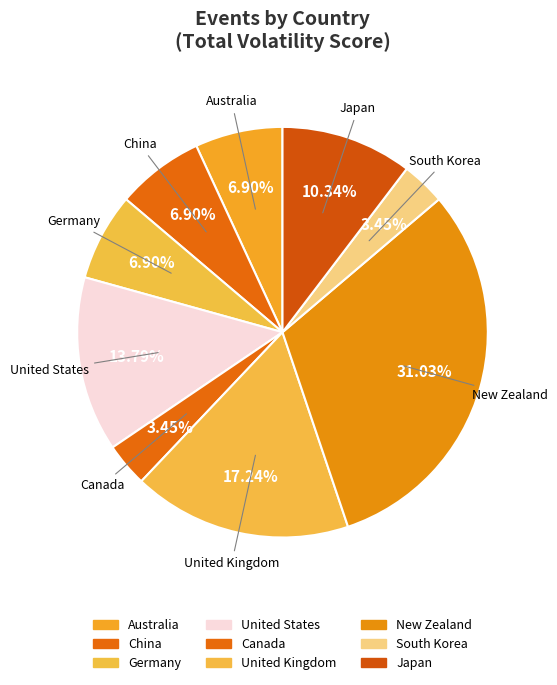

To the nearest percent, what is the difference between the largest and smallest slice percentages?

28%